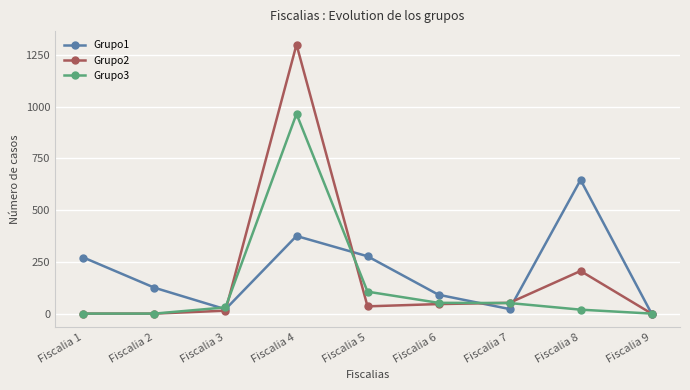

Count the number of categories in the chart.

9